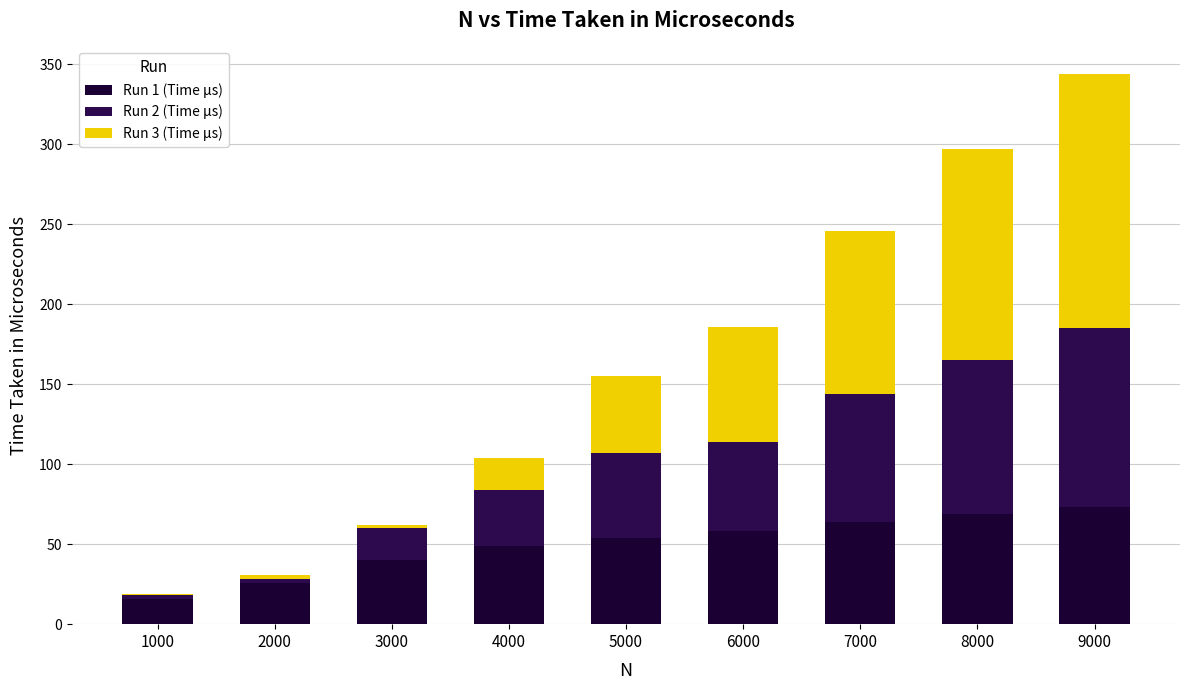

Rank the series at 5000 from lowest to highest value.

Run 3 (Time µs), Run 2 (Time µs), Run 1 (Time µs)